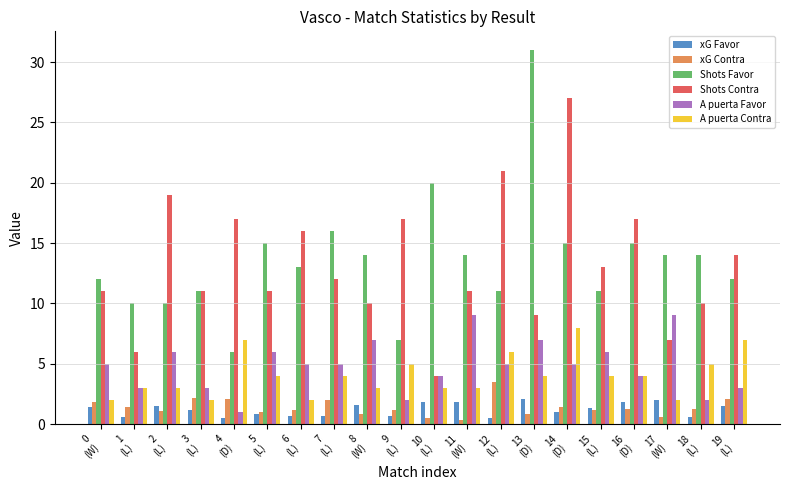

What is the difference between the second highest and minimum values in the xG Contra series?

1.8